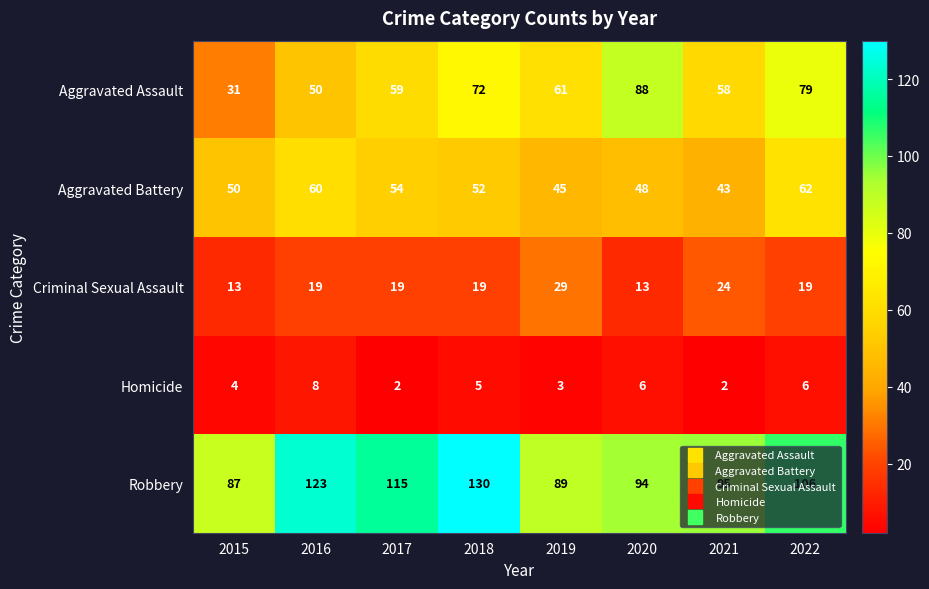

At which label is Homicide closest to 5?

2018